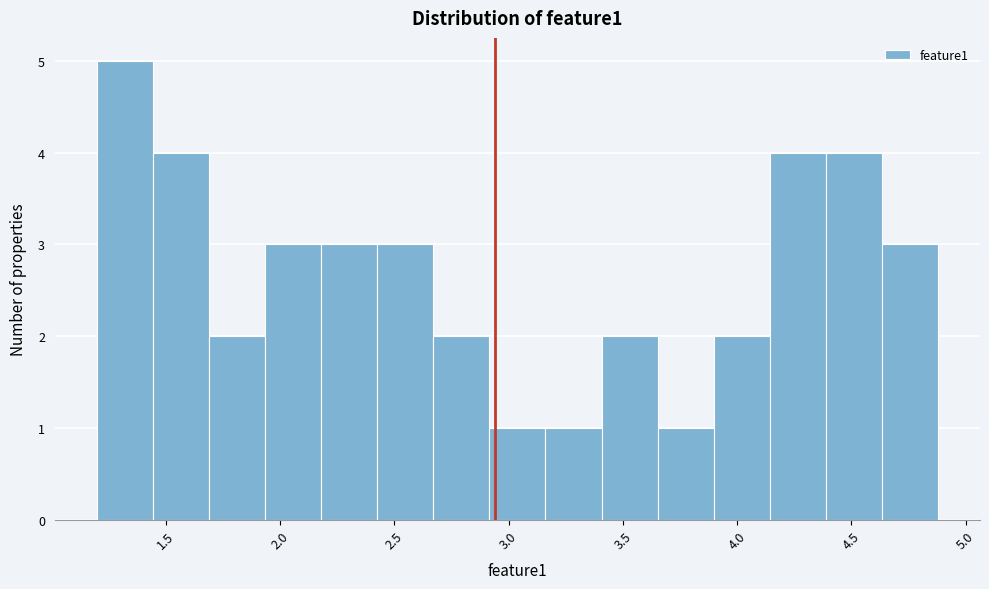

Reading left to right, transcribe this chart: for each bar, give the range it covers on the x-axis and its height. Neither the bar edges nor the heights are printed on the chart, so give them approximately, as read against the axes.

1.20 to 1.45: 5
1.45 to 1.70: 4
1.70 to 1.95: 2
1.95 to 2.20: 3
2.20 to 2.45: 3
2.45 to 2.65: 3
2.65 to 2.90: 2
2.90 to 3.15: 1
3.15 to 3.40: 1
3.40 to 3.65: 2
3.65 to 3.90: 1
3.90 to 4.15: 2
4.15 to 4.40: 4
4.40 to 4.65: 4
4.65 to 4.90: 3